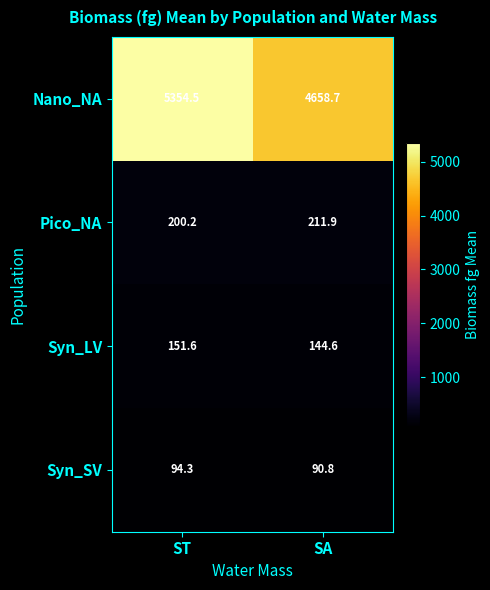

The value of Syn_SV at ST is 122.9. True or false?

False